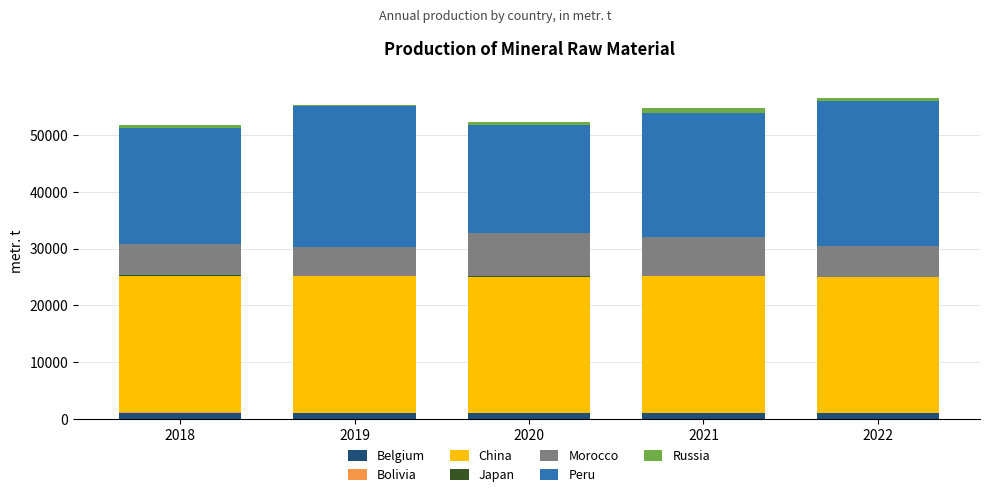

What value does the Peru series have at 2019, to the nearest 10?

24920